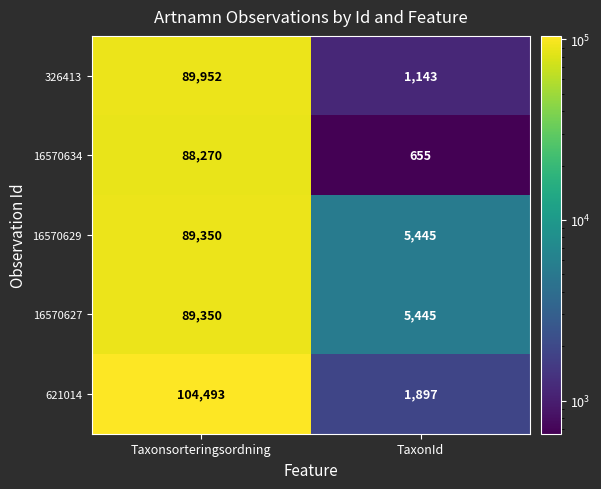

Reading left to right, list all the values displayed in this chart.

326413: 89952	1143
16570634: 88270	655
16570629: 89350	5445
16570627: 89350	5445
621014: 104493	1897